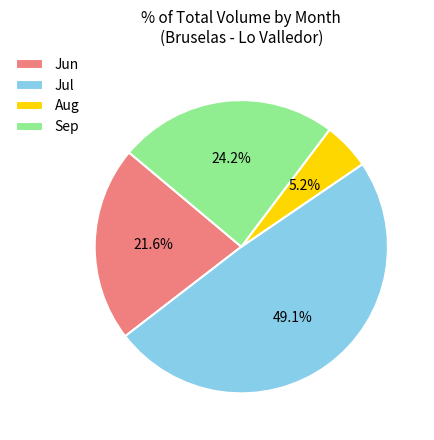

Does any single category account for the majority?

No